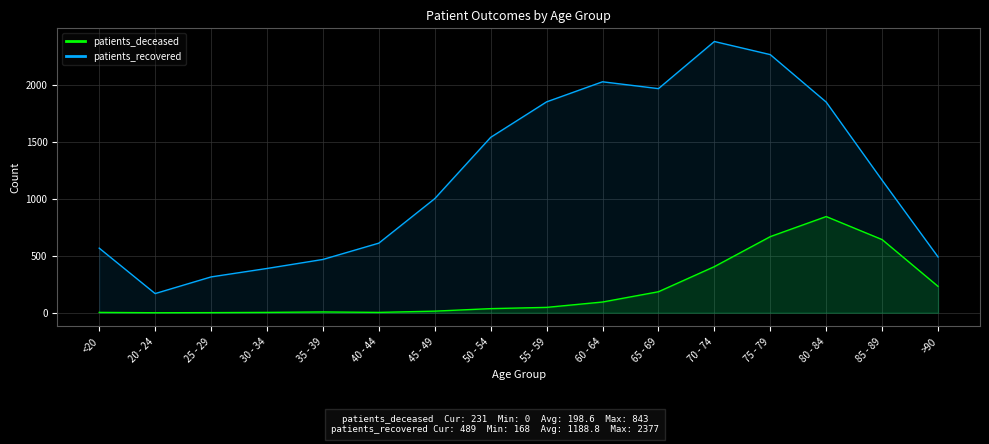

True or false: patients_recovered and patients_deceased intersect in this chart.

False